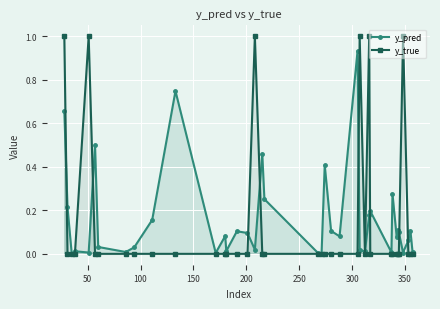

True or false: y_pred has more than 0 points higher than both neighbors.

True